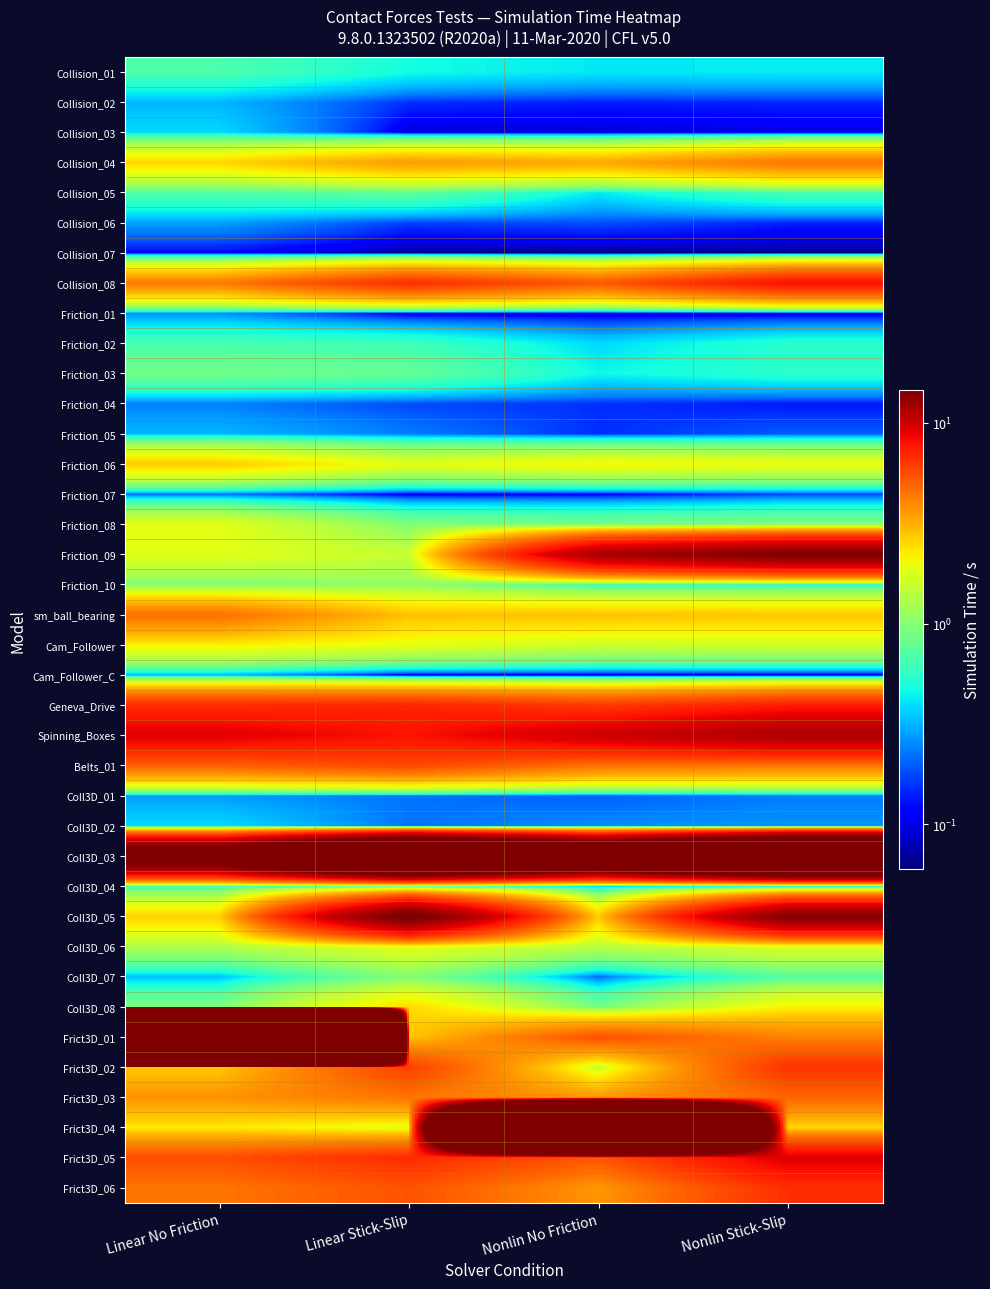

How many data points does each series have?

4